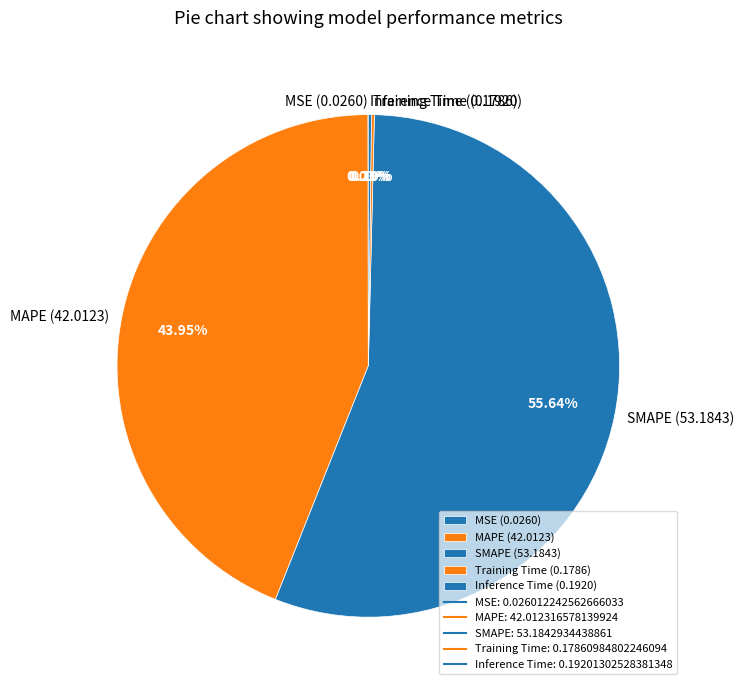

Does SMAPE (53.1843) represent more than half of the total?

Yes